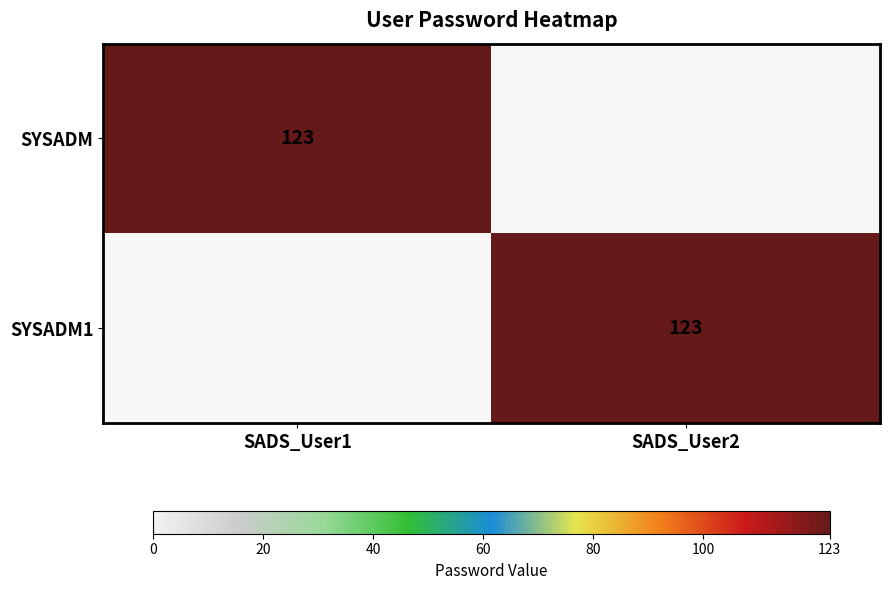

The SYSADM series shows 123 at SADS_User1. True or false?

True